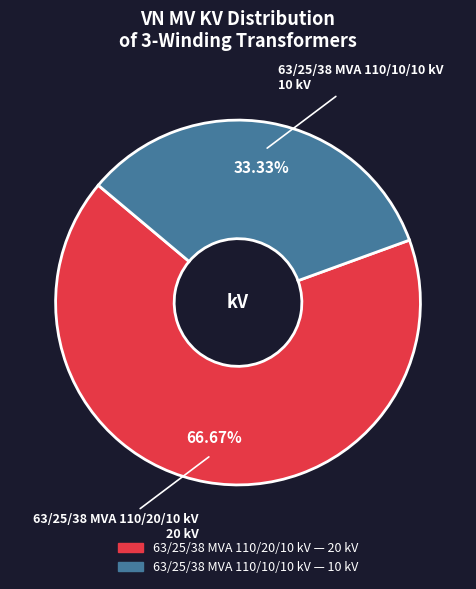

Is it true that 63/25/38 MVA 110/20/10 kV is 79% of the pie?

False